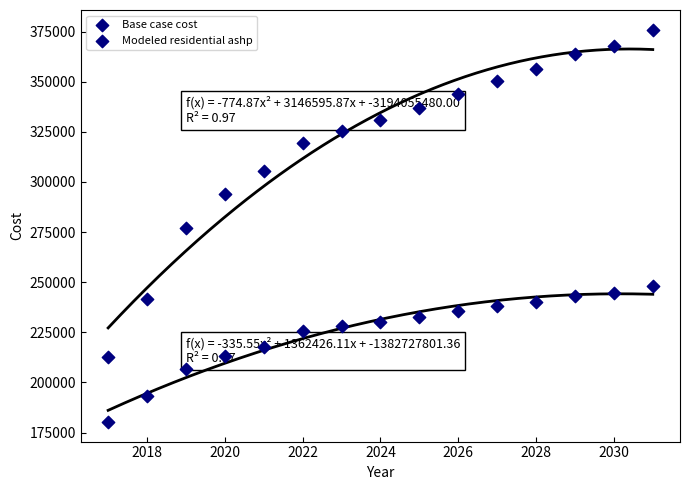

How many data points are displayed?

30